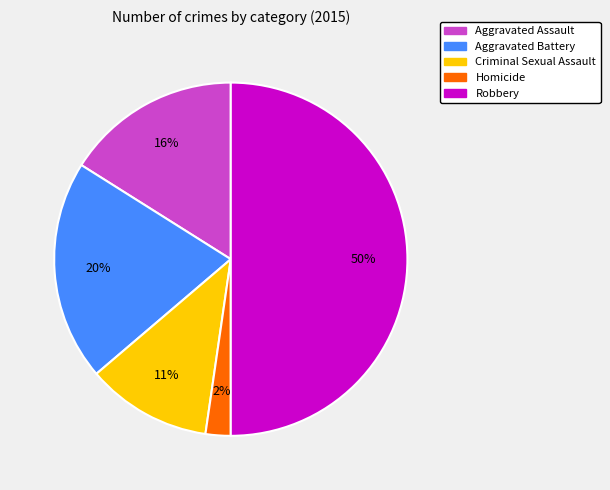

To the nearest percent, what percentage of the pie is Homicide?

2%